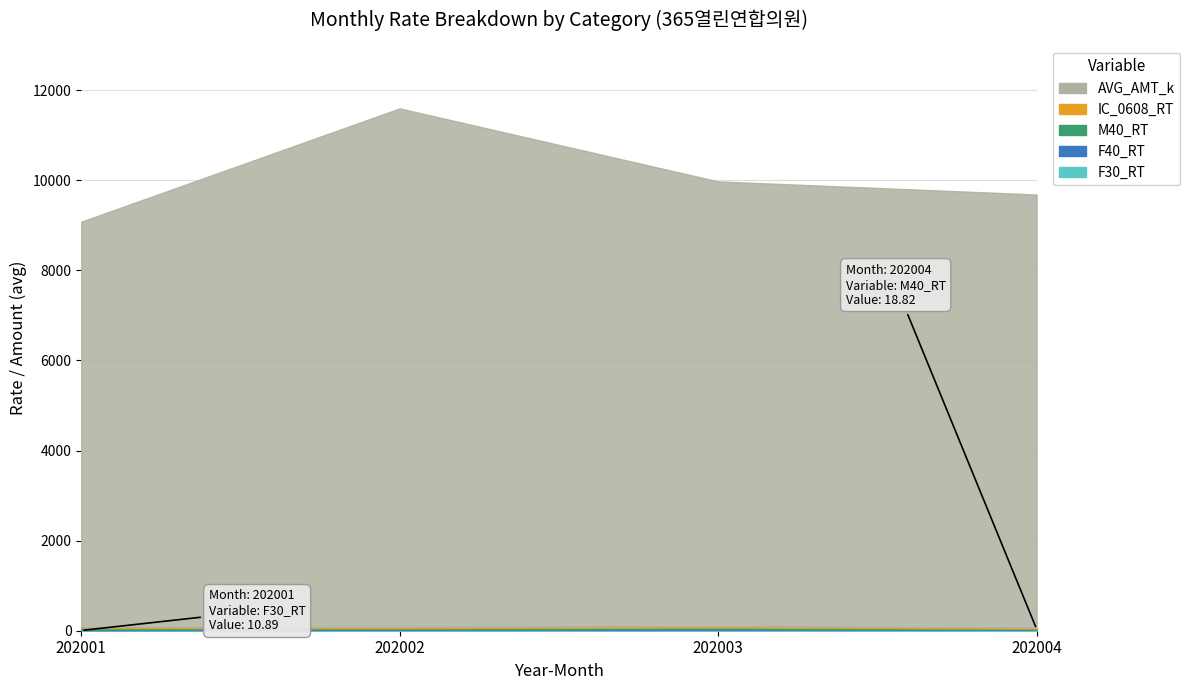

What is the lowest value of the IC_0608_RT series?

20.9